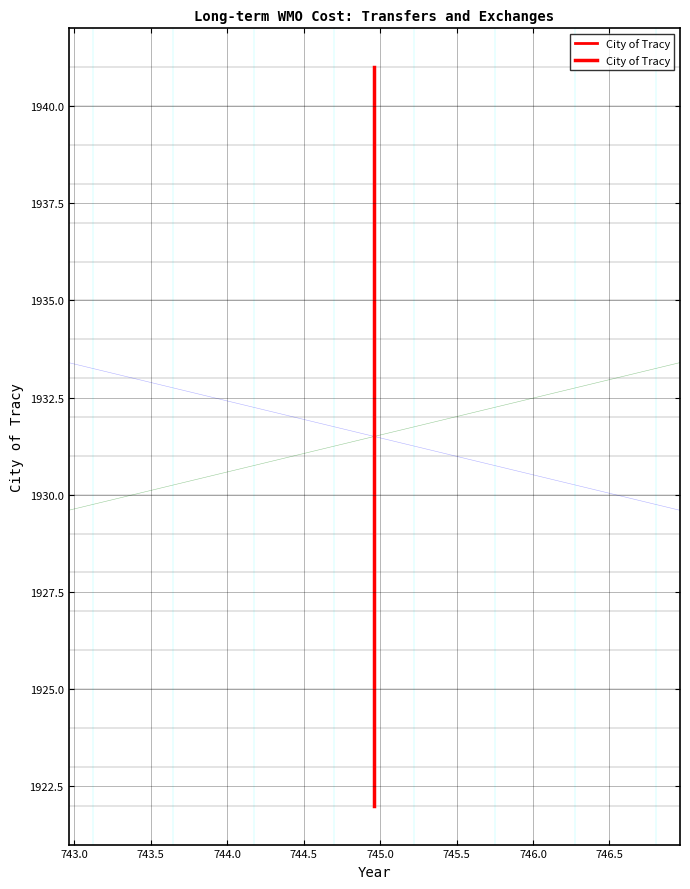

Count the number of categories in the chart.

20